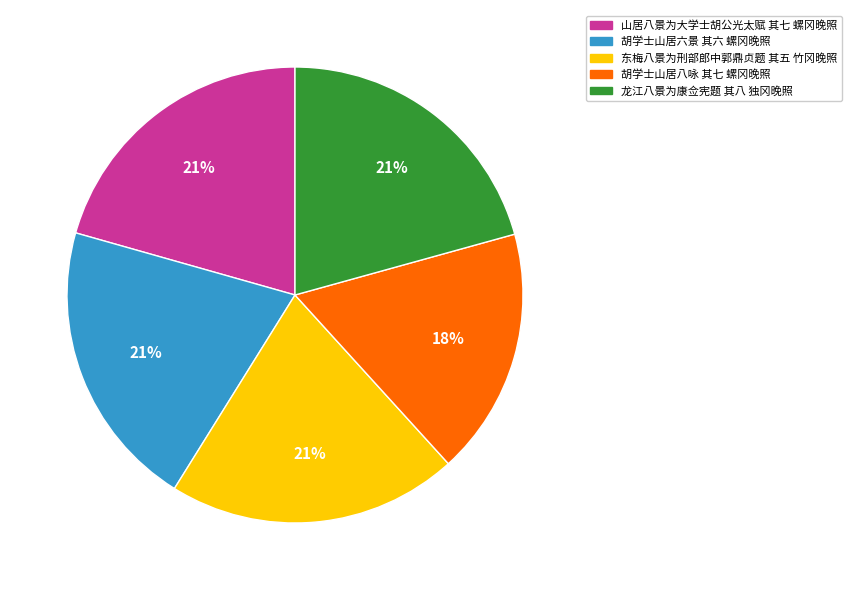

What is the ratio of the value at 东梅八景为刑部郎中郭鼎贞题 其五 竹冈晚照 to the value at 龙江八景为康佥宪题 其八 独冈晚照?

1.0